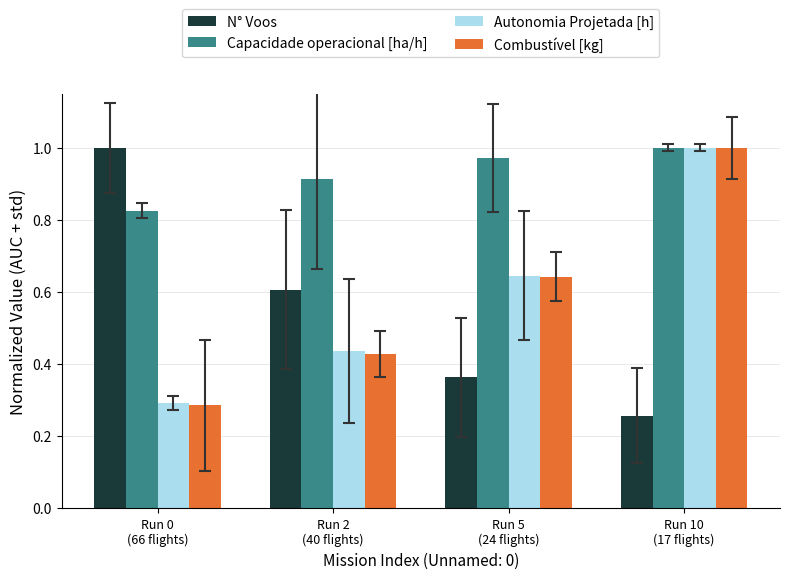

Are the bars grouped side by side (vs. stacked)?

Yes